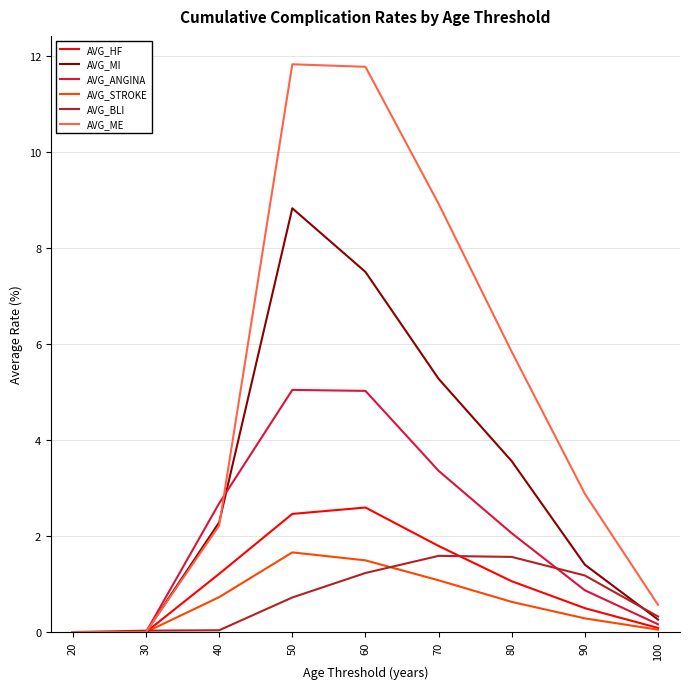

Which series has the largest range (max minus min)?

AVG_ME